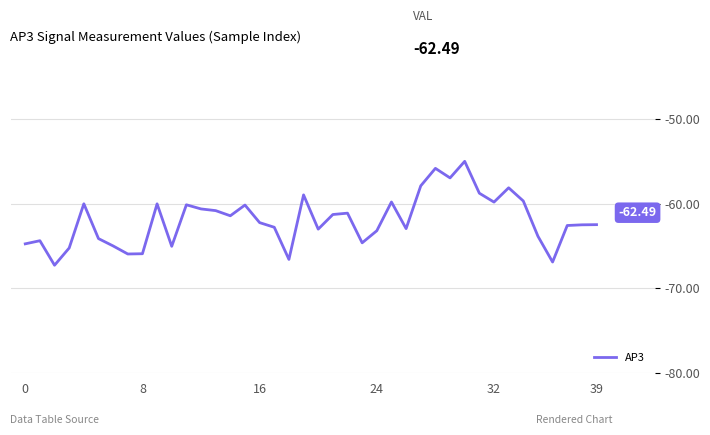

What is the difference between the maximum and minimum values?

12.3